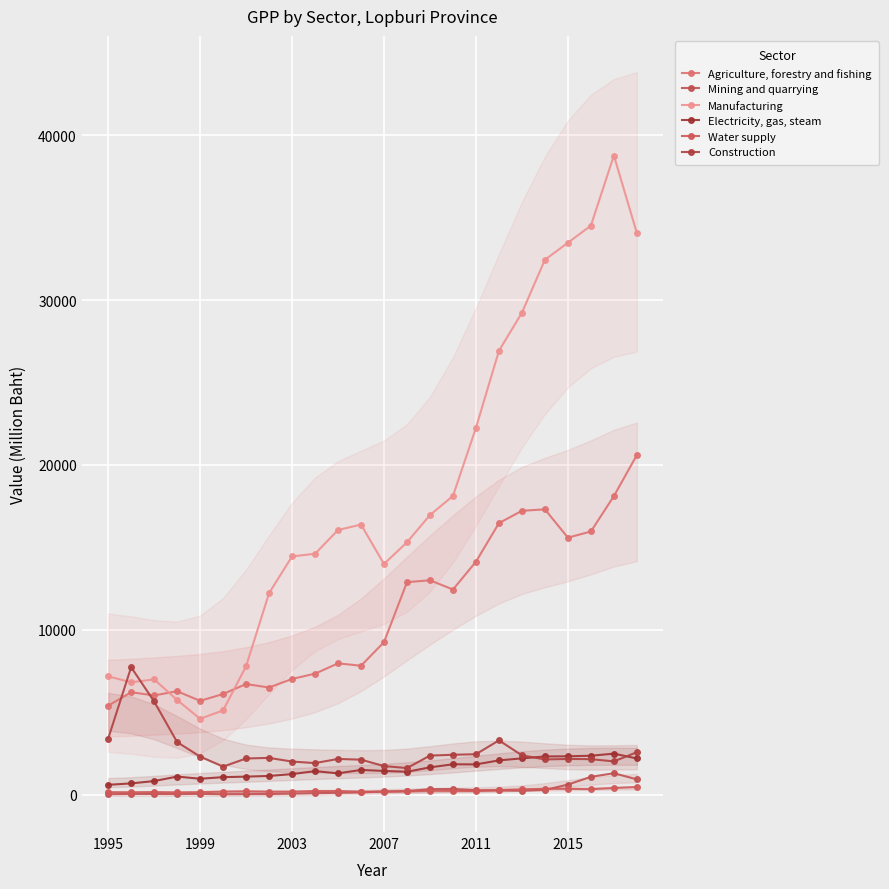

How many data points in Electricity, gas, steam are less than 1432?

12